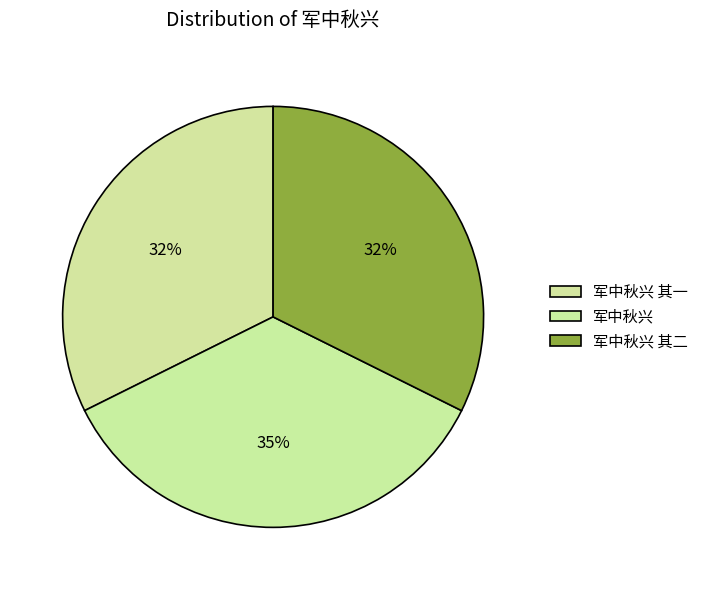

To the nearest percent, what is the combined percentage of 军中秋兴 其二 and 军中秋兴?

68%